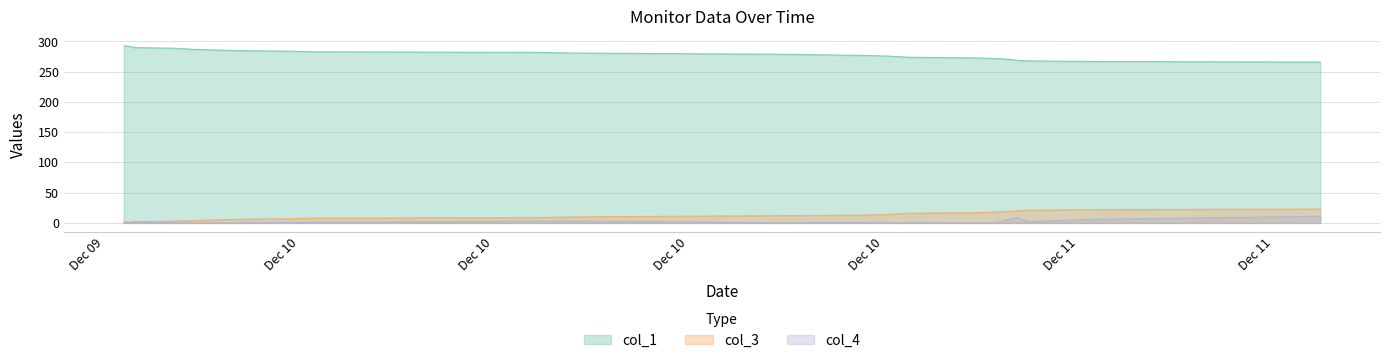

Between 2019-12-09 20:20:01 and 2019-12-10 19:40:05, which series saw the biggest shift?

col_1